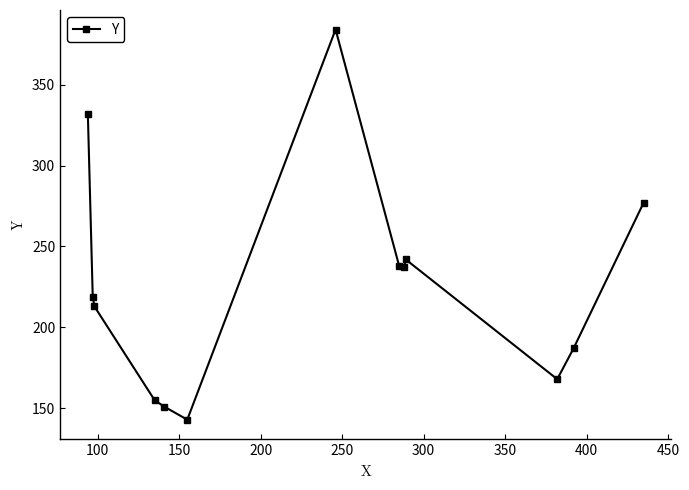

What is the difference between the maximum and minimum values?

241